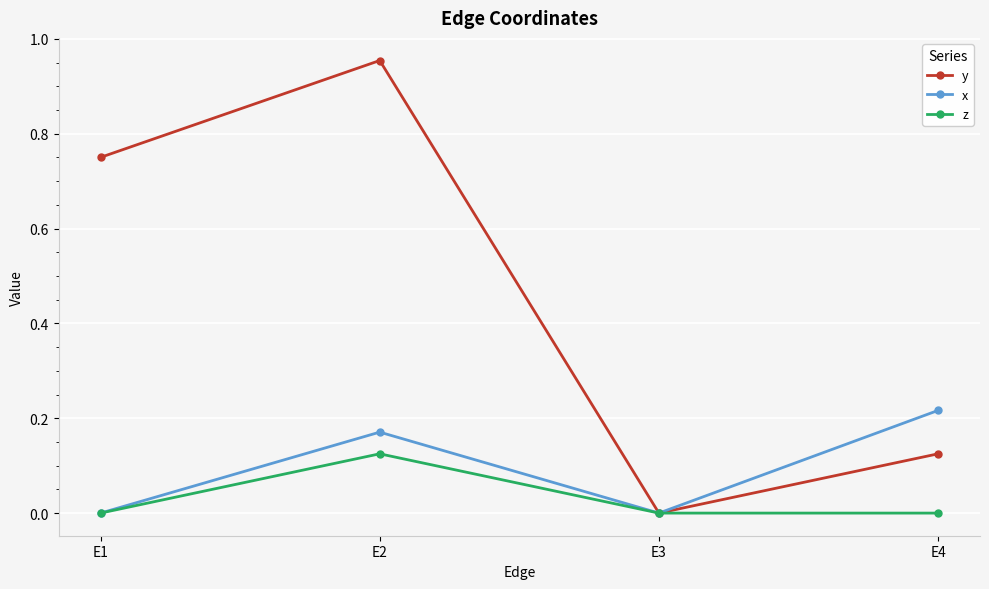

Which series changed the most between E2 and E4?

y